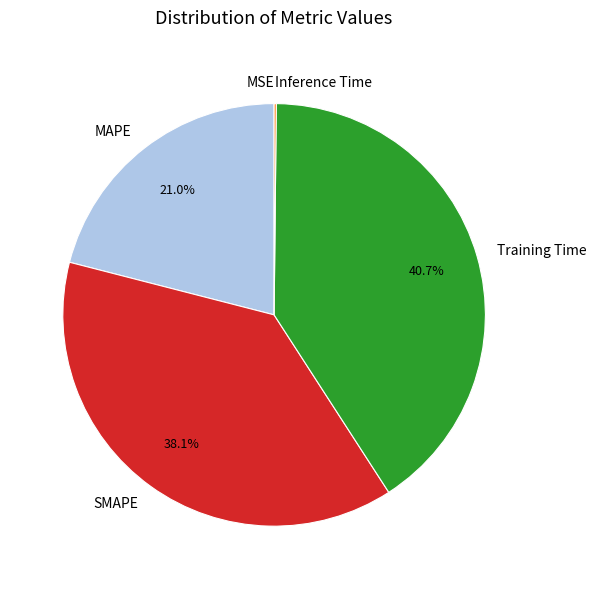

To the nearest percent, what portion does SMAPE represent?

38%